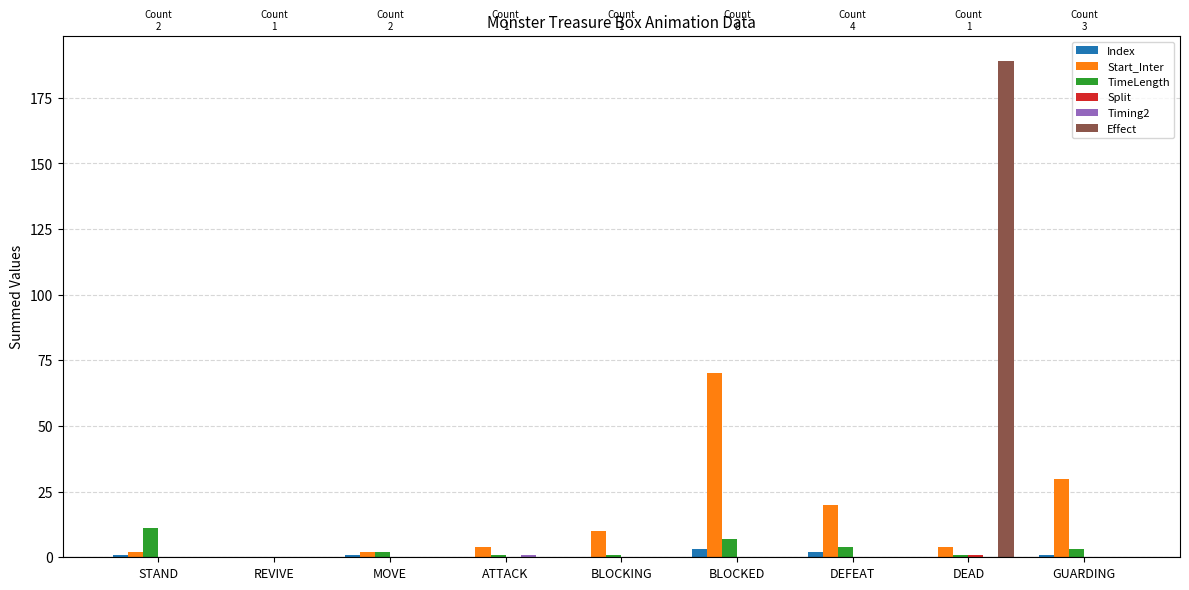

At which category does the chart reach its peak across all series?

DEAD